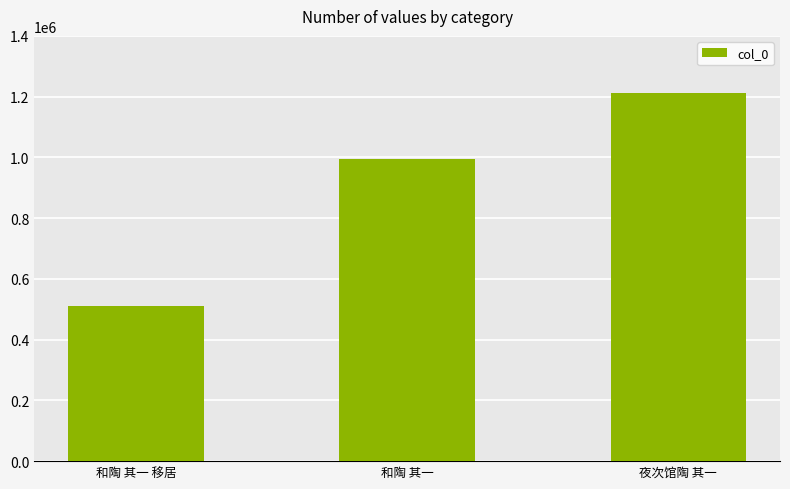

What is the minimum value shown in the chart?

509744